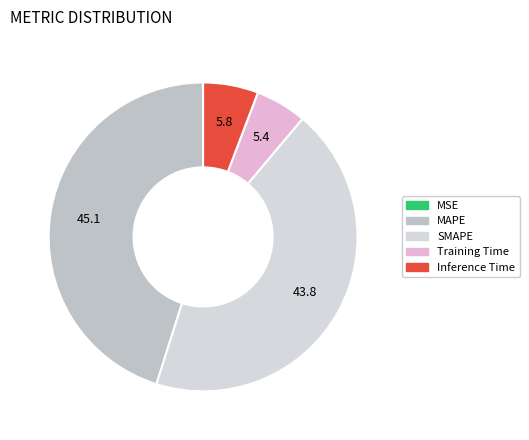

Rank the categories by value from lowest to highest.

MSE, Training Time, Inference Time, SMAPE, MAPE